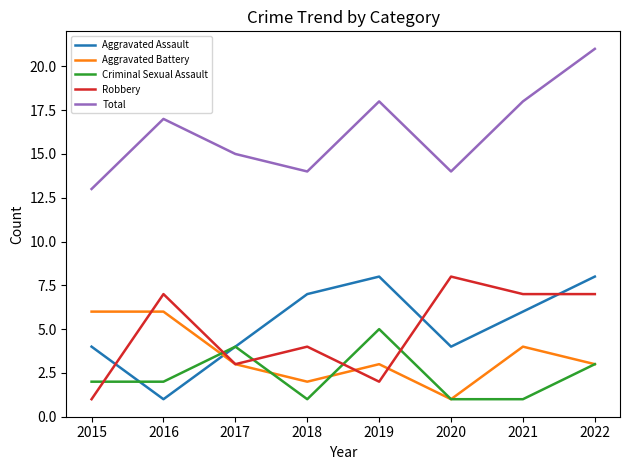

At which label does Aggravated Battery reach its minimum?

2020